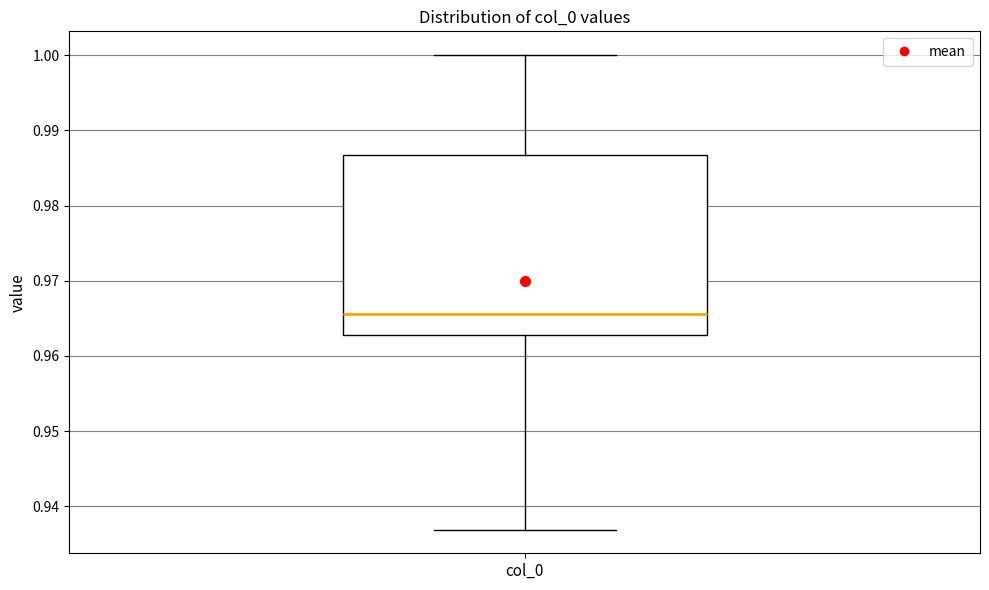

Transcribe this box plot: give where the median line is, the range the box spans, and where the two whiskers end, as read against the y-axis. The values are not printed on the chart, so give them approximately, as read against the axis.

median 0.966, box 0.963 to 0.987, whiskers 0.937 to 1.000